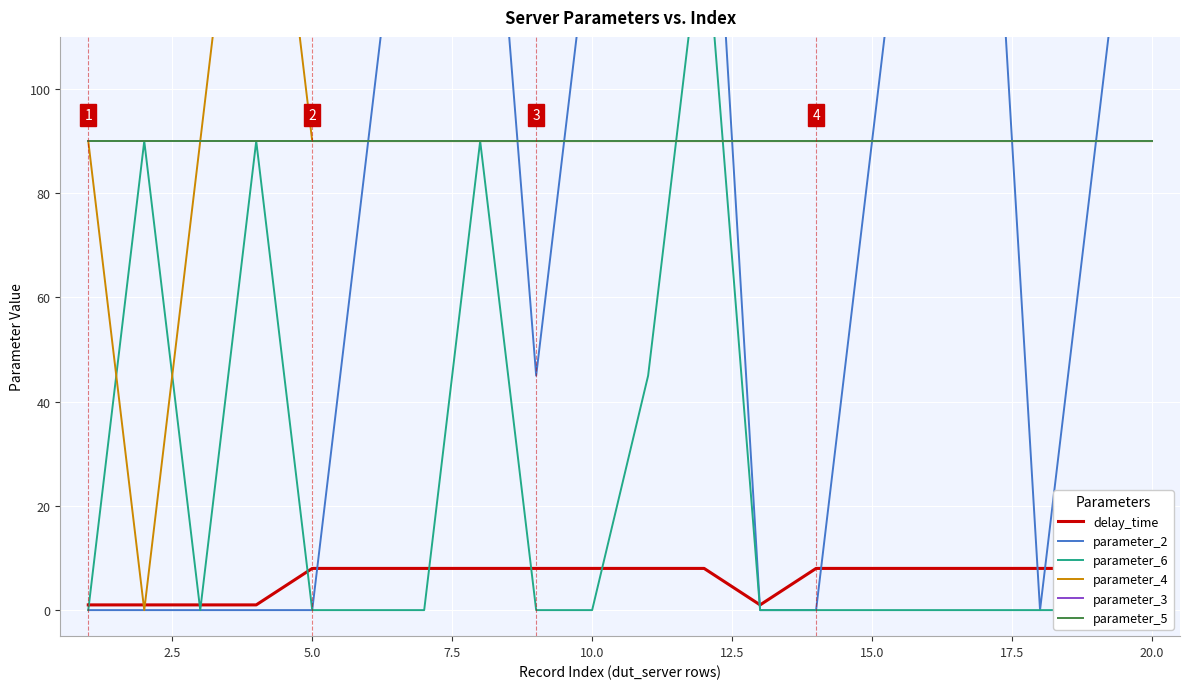

What is the maximum value shown in the chart?

180